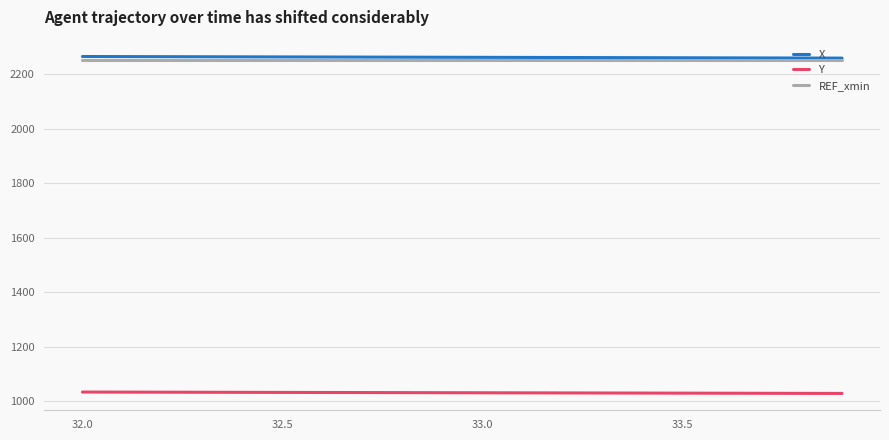

What is the minimum value shown in the chart?

1027.5